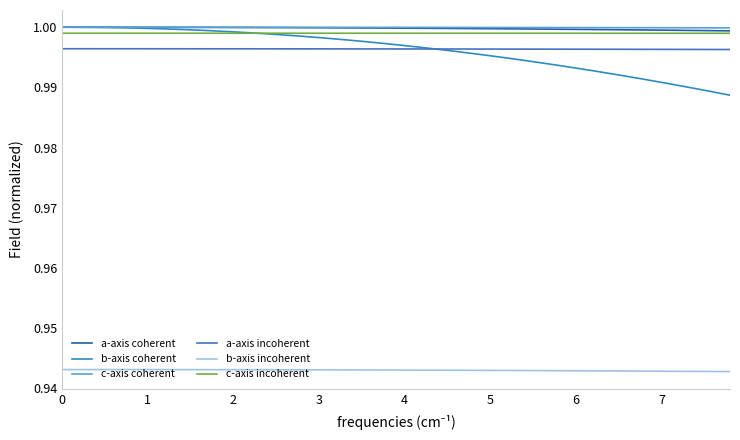

How many lines are shown in the chart?

6